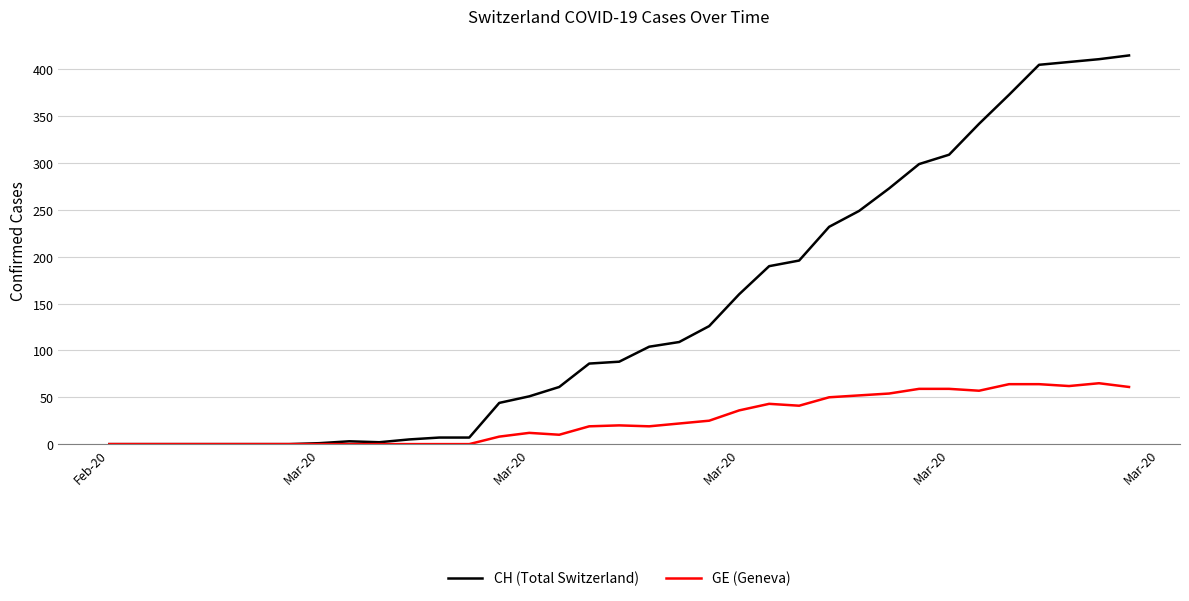

What is the maximum value shown in the chart?

415